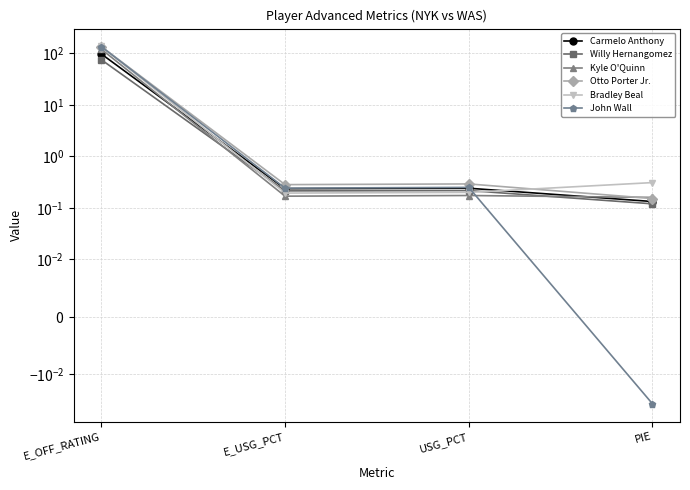

What position from the right is USG_PCT?

2